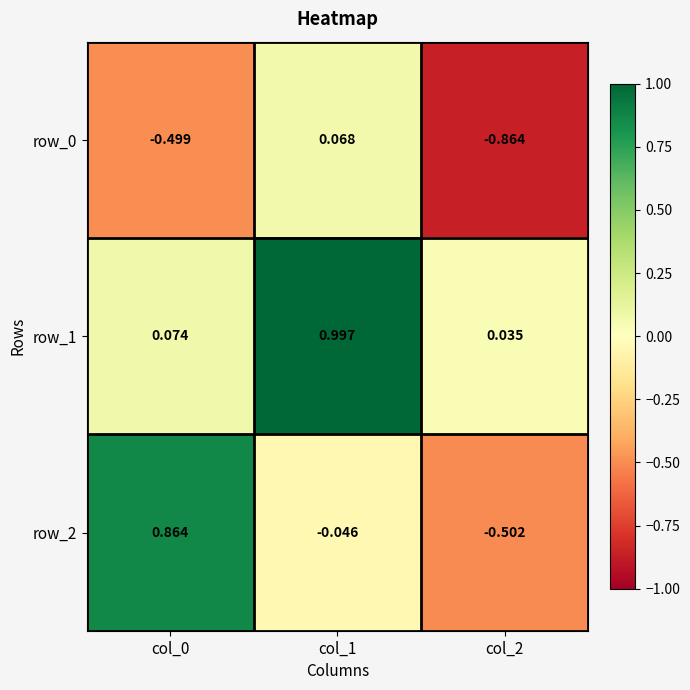

What is the lowest value of the row_2 series?

-0.5